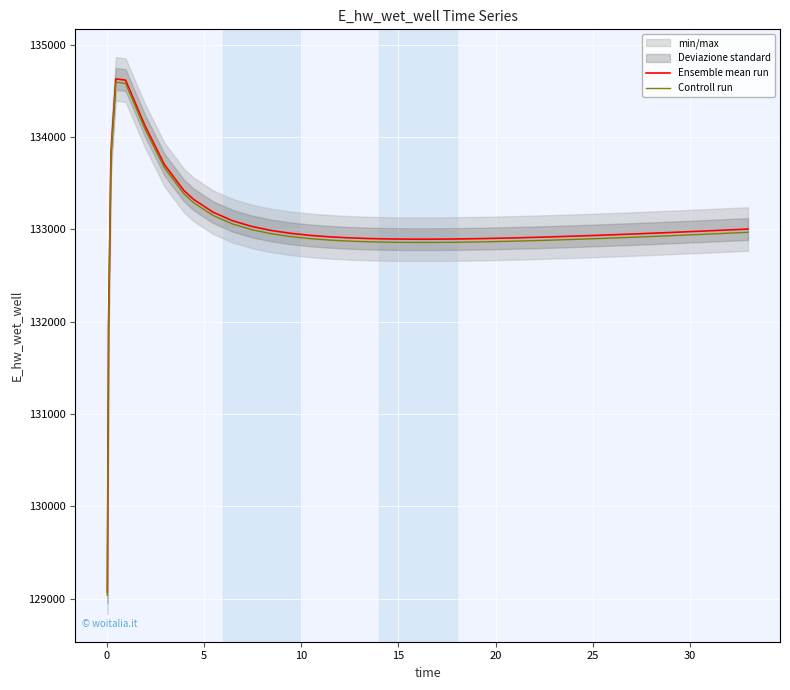

What is the average value of the Ensemble mean run series?

133003.2